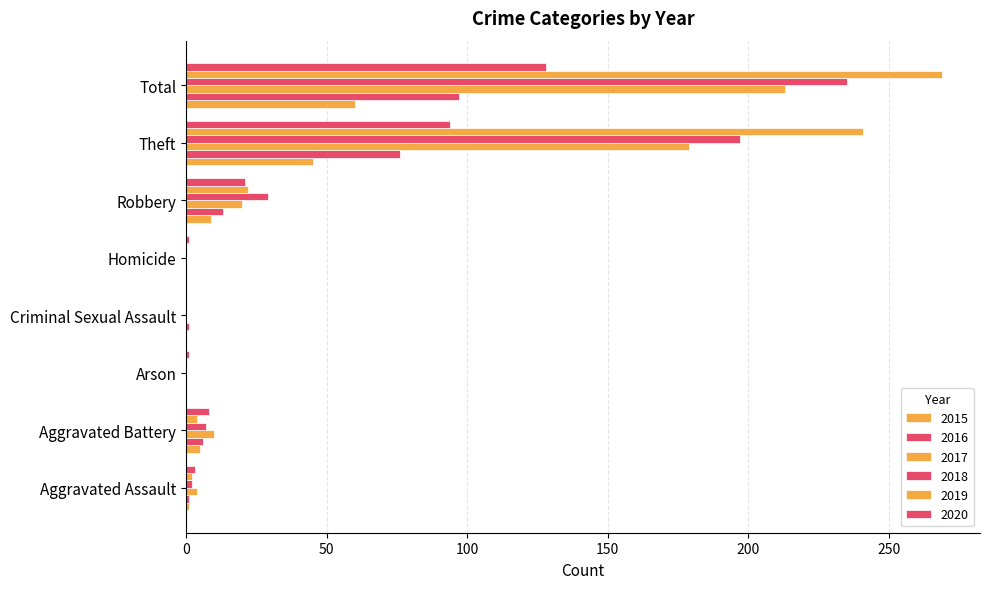

How many series are shown in this chart?

6